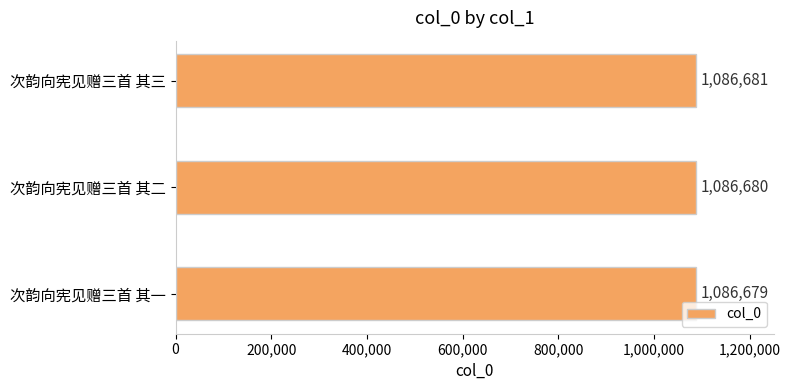

Rank the categories by value from lowest to highest.

次韵向宪见赠三首 其一, 次韵向宪见赠三首 其二, 次韵向宪见赠三首 其三